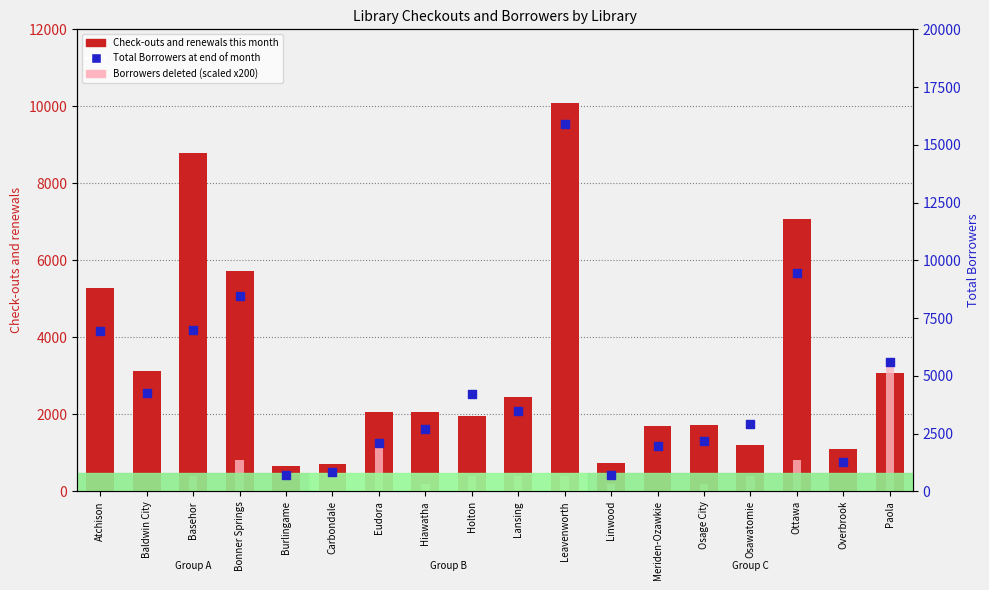

Which series has the widest spread of Y values?

Total Borrowers at end of month